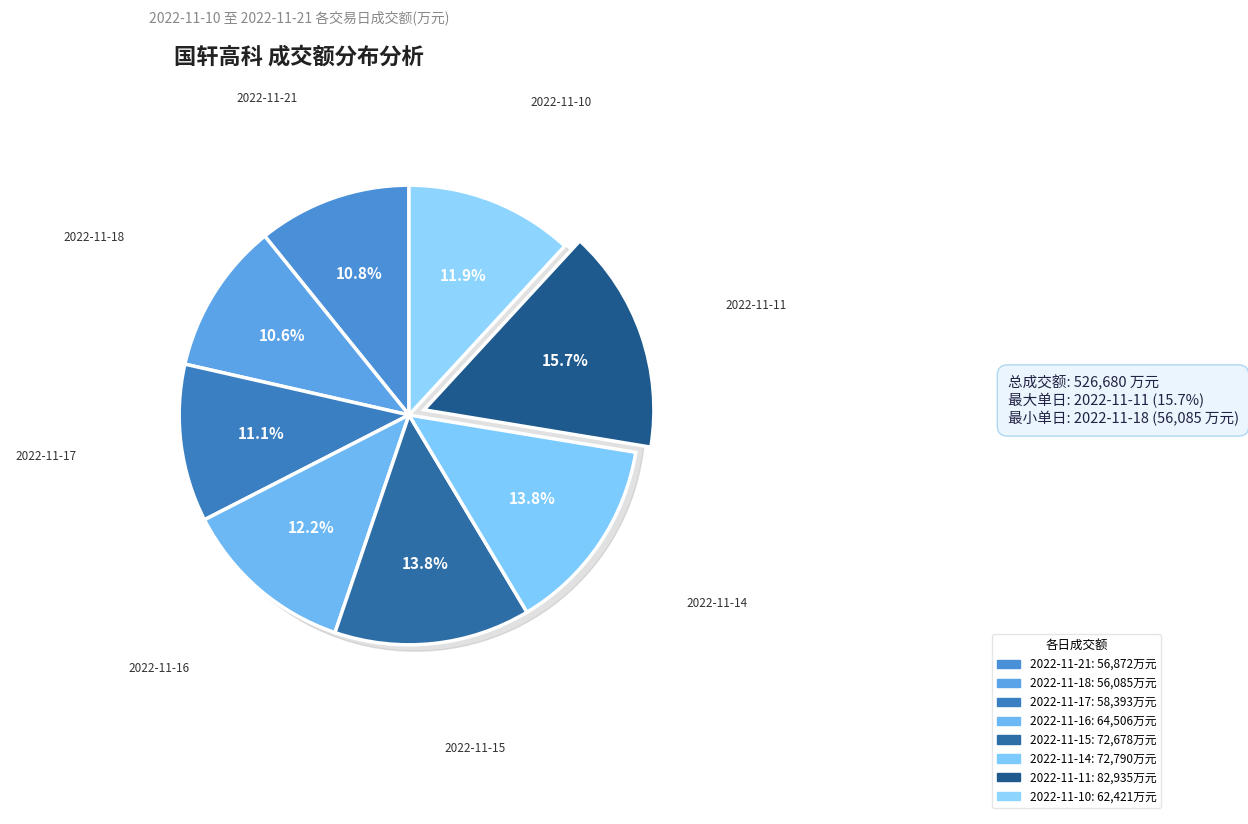

To the nearest percent, what is the average slice percentage?

12%